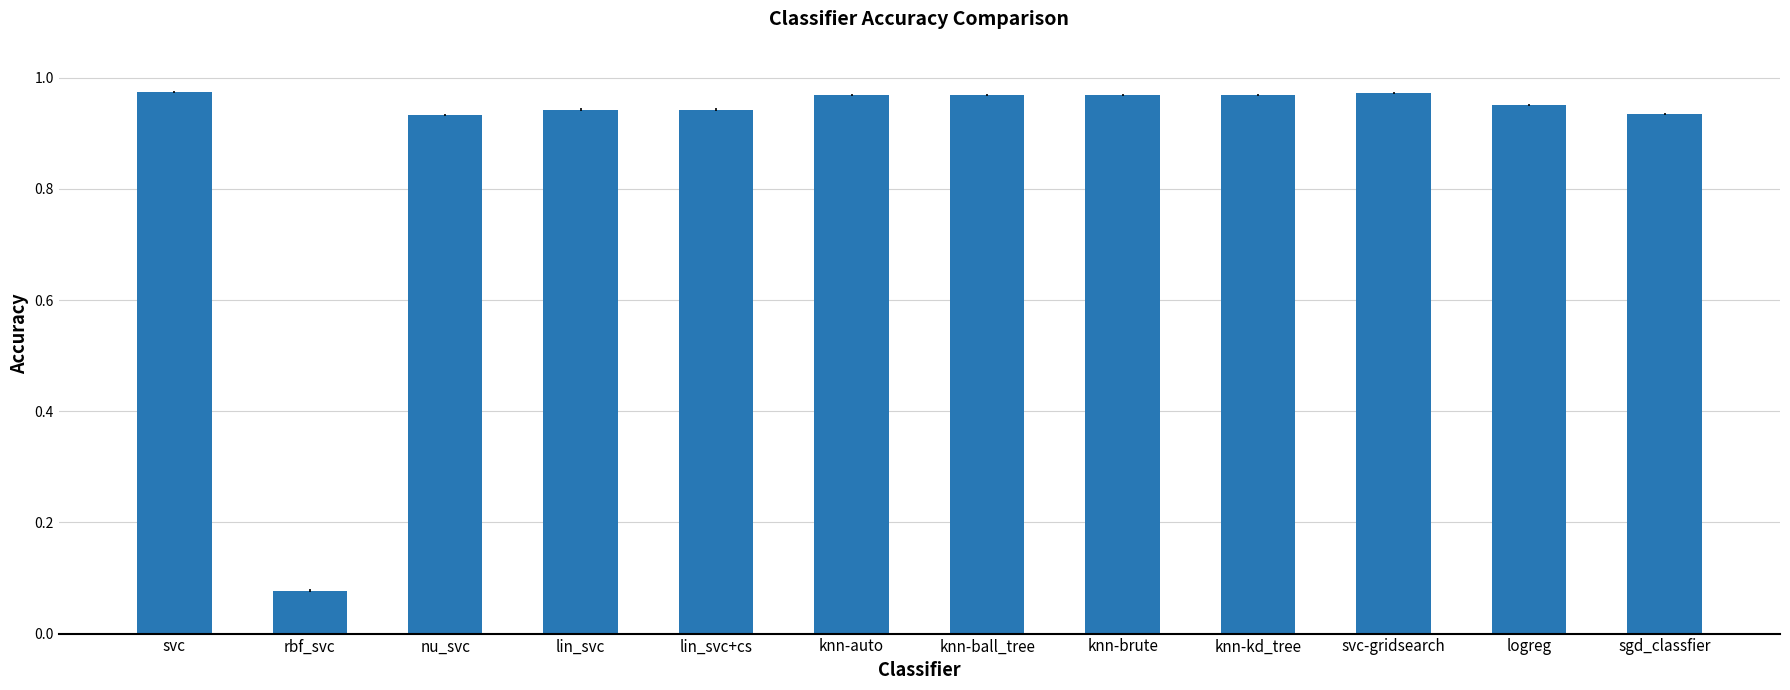

What is the sum of the values at lin_svc and knn-brute?

1.9